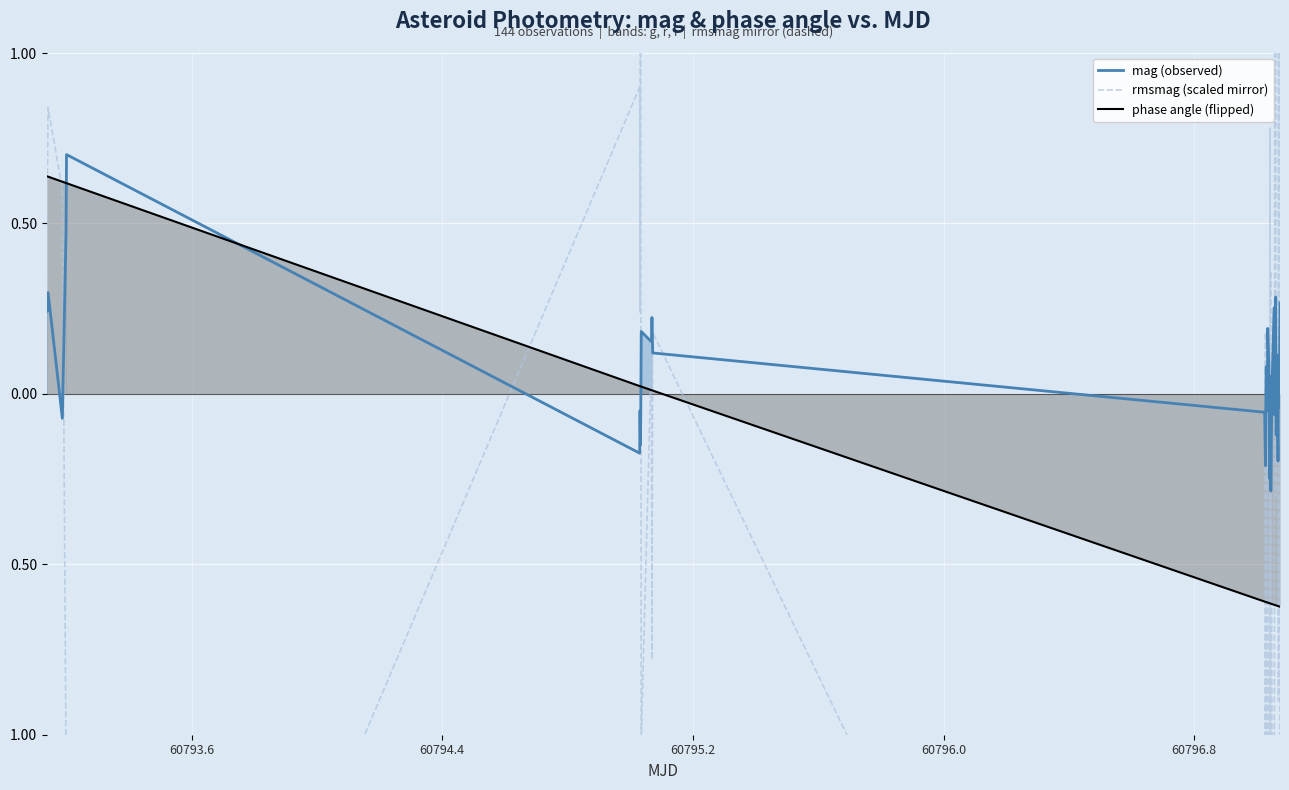

Is the value of mag (observed) at 25 greater than the value of phase angle (flipped) at 60797.6?

Yes